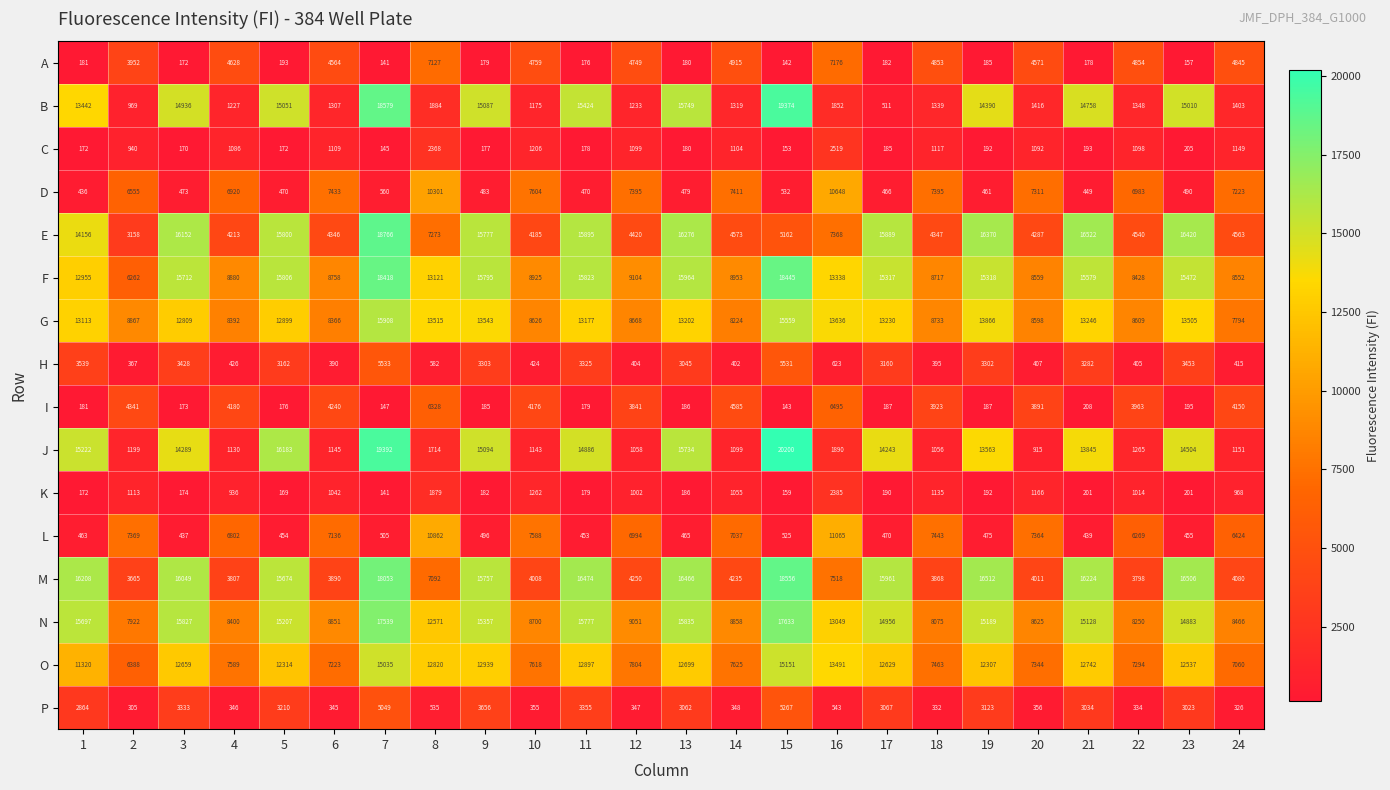

Read the H value at 19, to the nearest 100.

3300